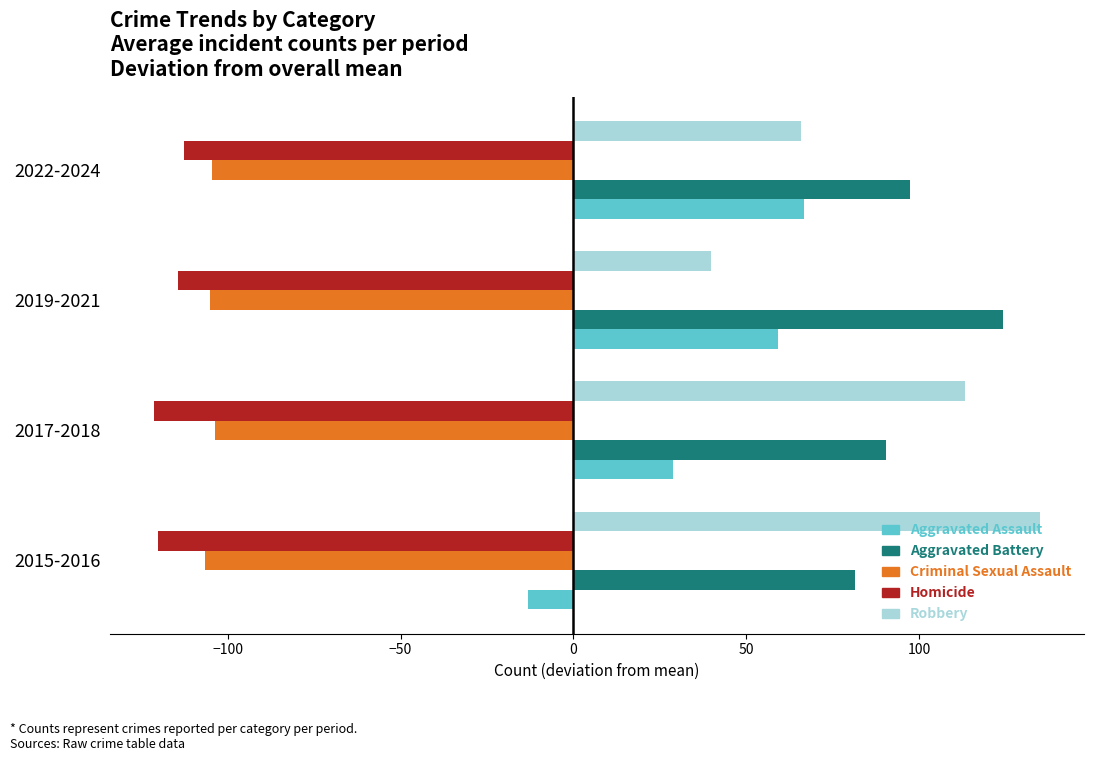

True or false: Homicide has a value of -53.2 at 2019-2021.

False